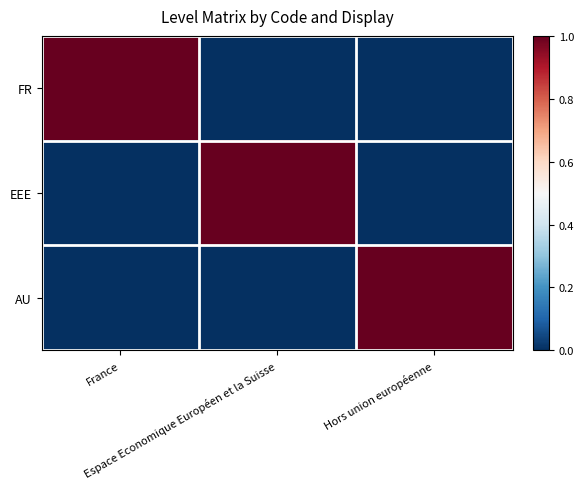

Reading left to right, transcribe all the data shown in this chart.

FR: France=1	Espace Economique Européen et la Suisse=0	Hors union européenne=0
EEE: France=0	Espace Economique Européen et la Suisse=1	Hors union européenne=0
AU: France=0	Espace Economique Européen et la Suisse=0	Hors union européenne=1